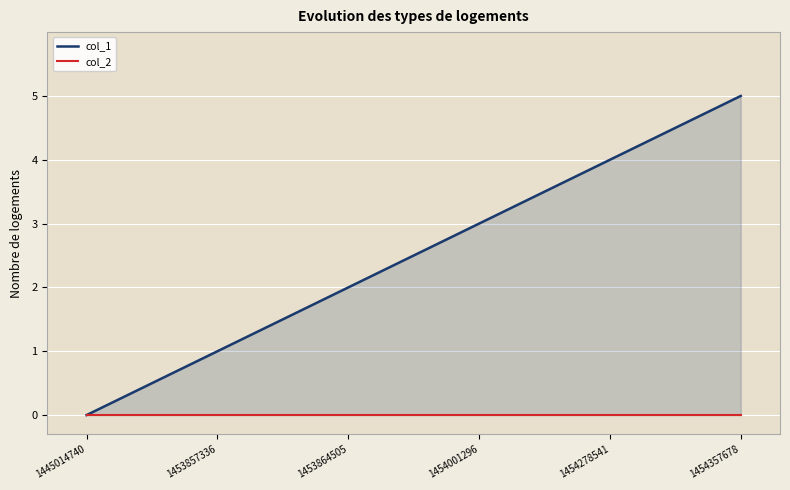

True or false: col_2 and col_1 intersect in this chart.

False